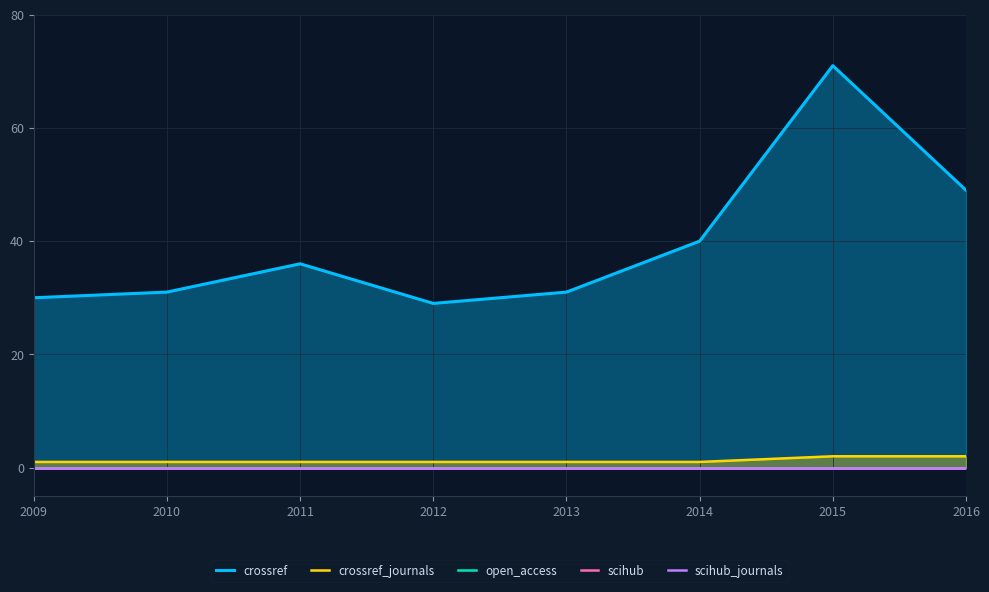

True or false: open_access has more than 2 points higher than both neighbors.

False